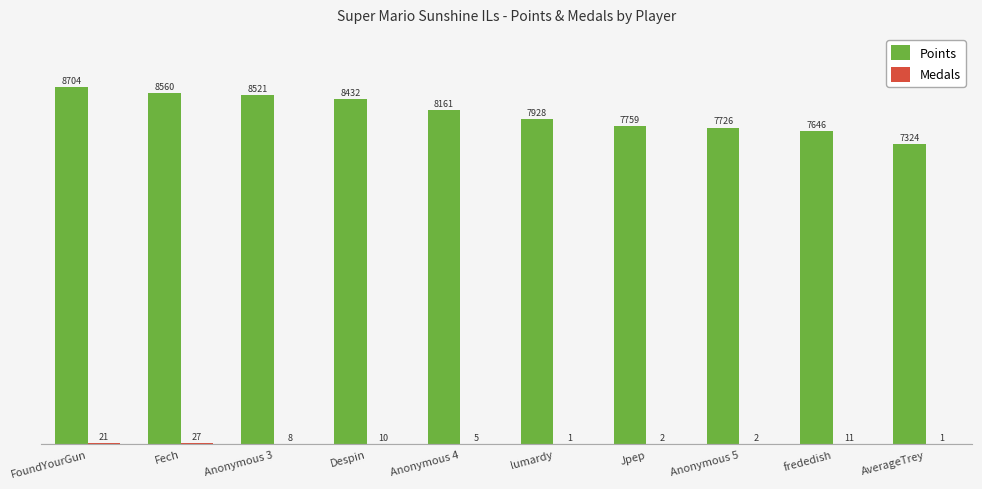

Which series has the largest total across all categories?

Points